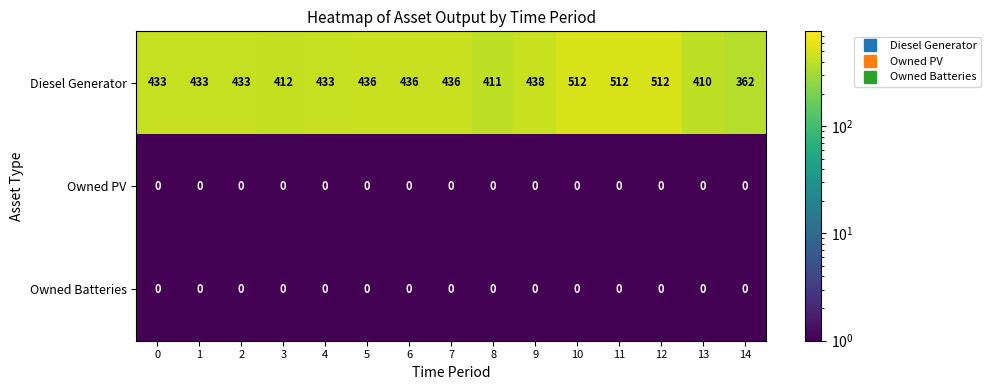

What is the spread (max minus min) of values at 0?

433